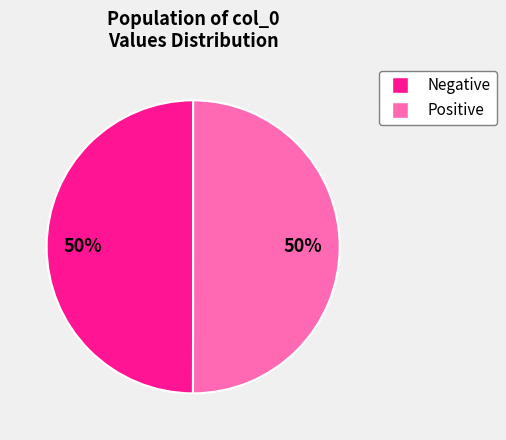

To the nearest percent, what is the average slice percentage?

50%